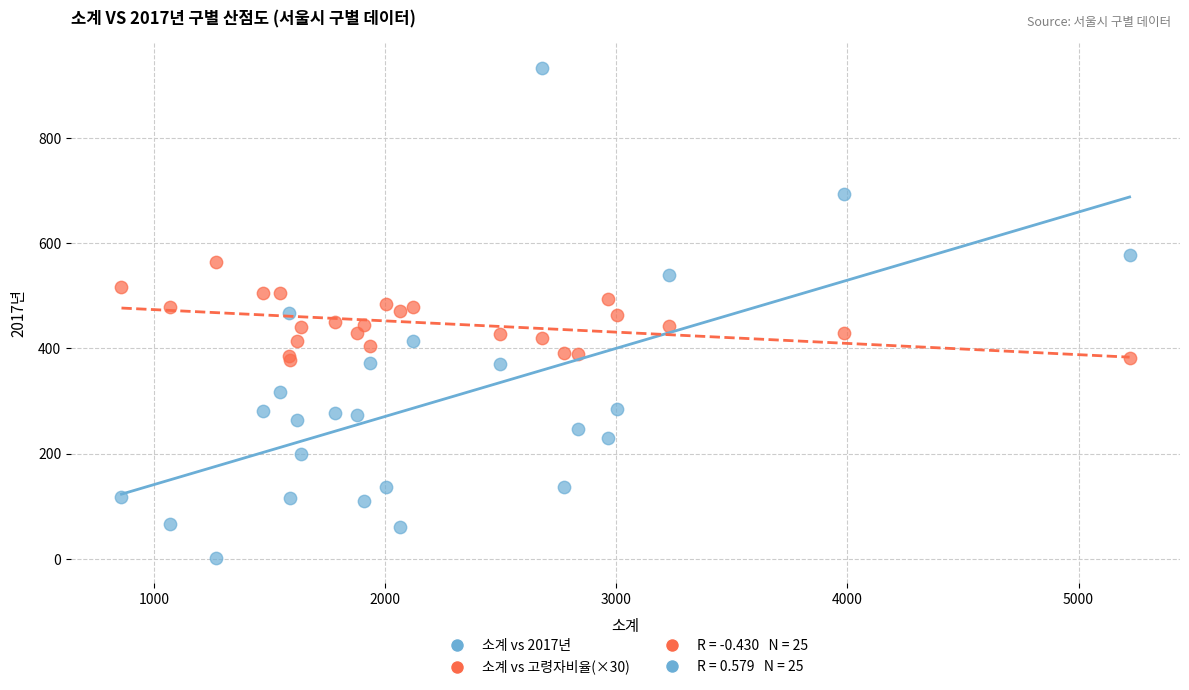

Which series has the largest Y range (max minus min)?

소계 vs 2017년